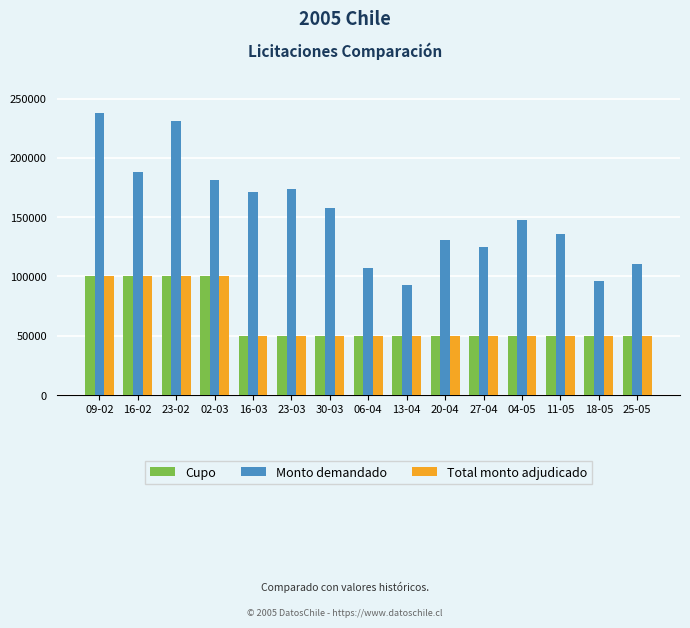

What is the minimum value shown in the chart?

50000